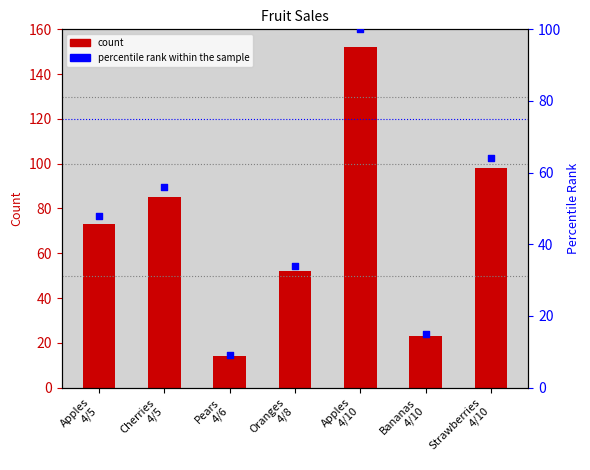

Which series contains the highest Y value?

count